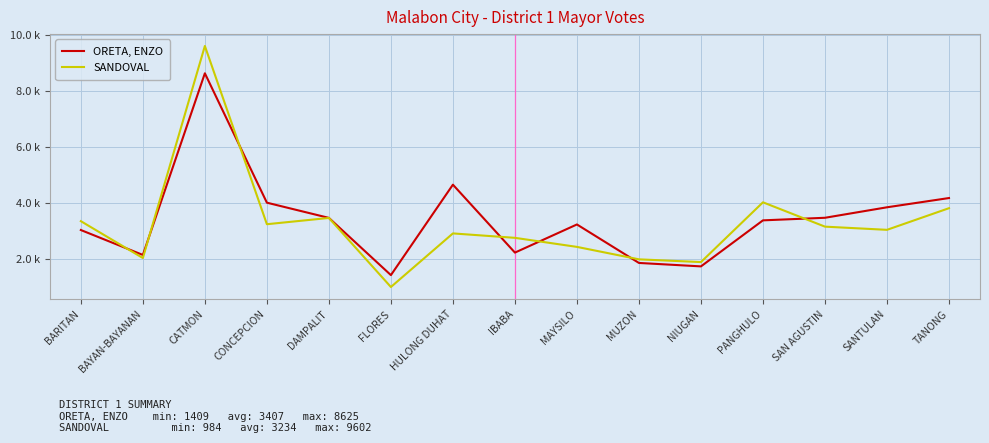

Where does the ORETA, ENZO series first go above 3367?

CATMON